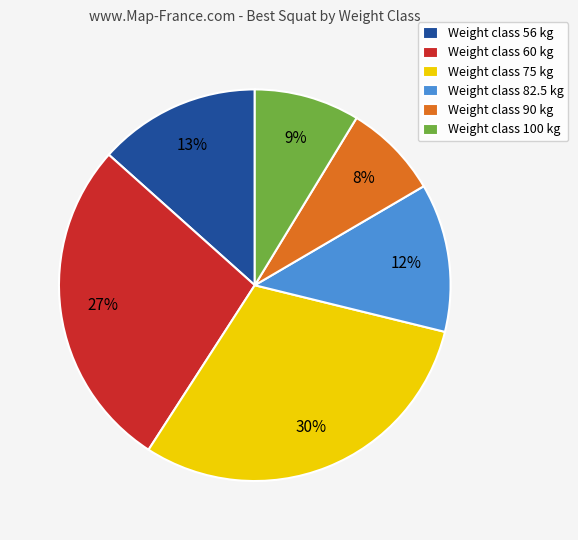

The Weight class 56 kg slice represents 13% of the pie. True or false?

True